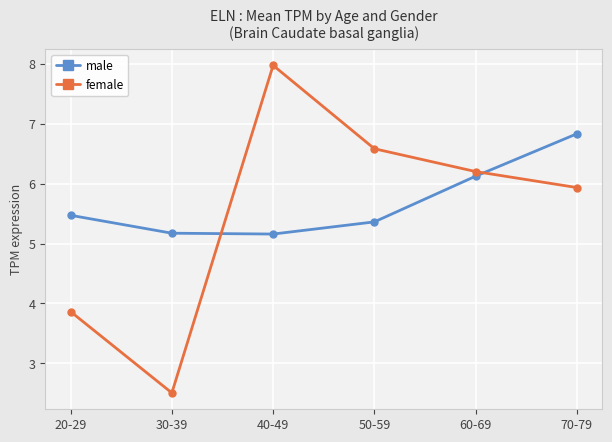

What is the difference between the highest and lowest values at 20-29?

1.6